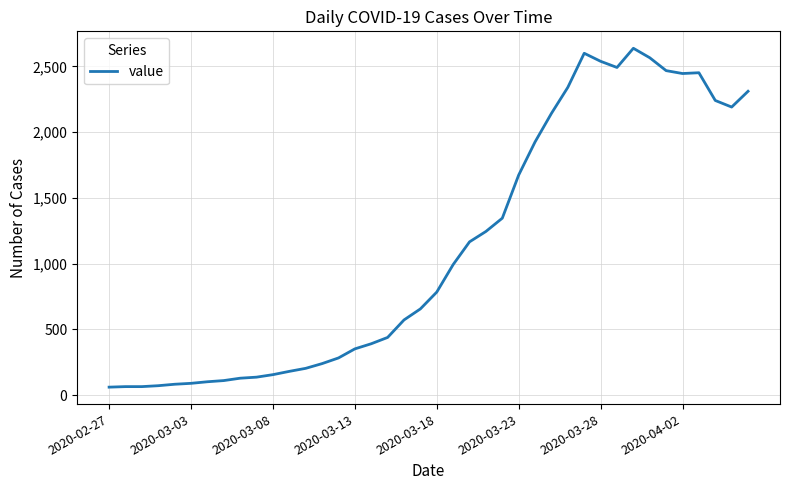

What is the minimum value shown in the chart?

61